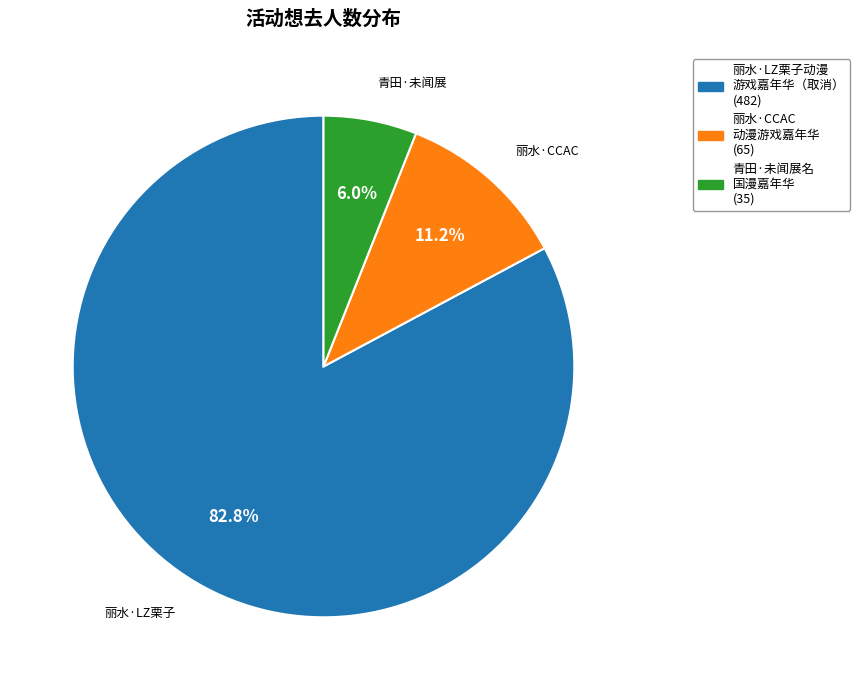

Does any single category account for the majority?

Yes